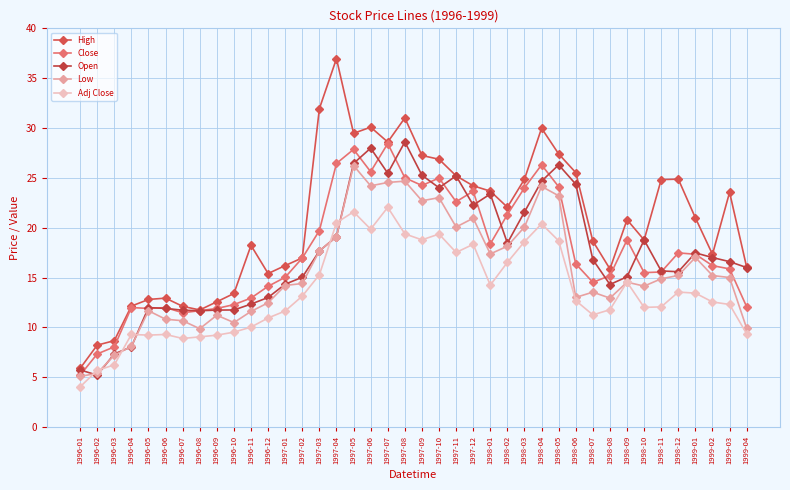

What is the value of the High point at the 36th from the left?

24.9